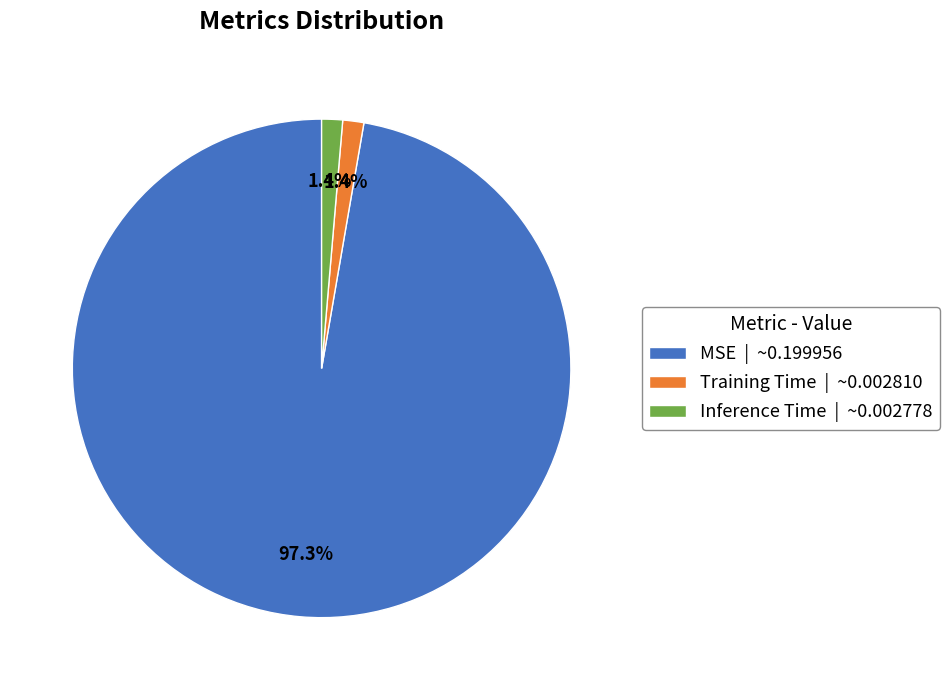

Does any single category account for the majority?

Yes